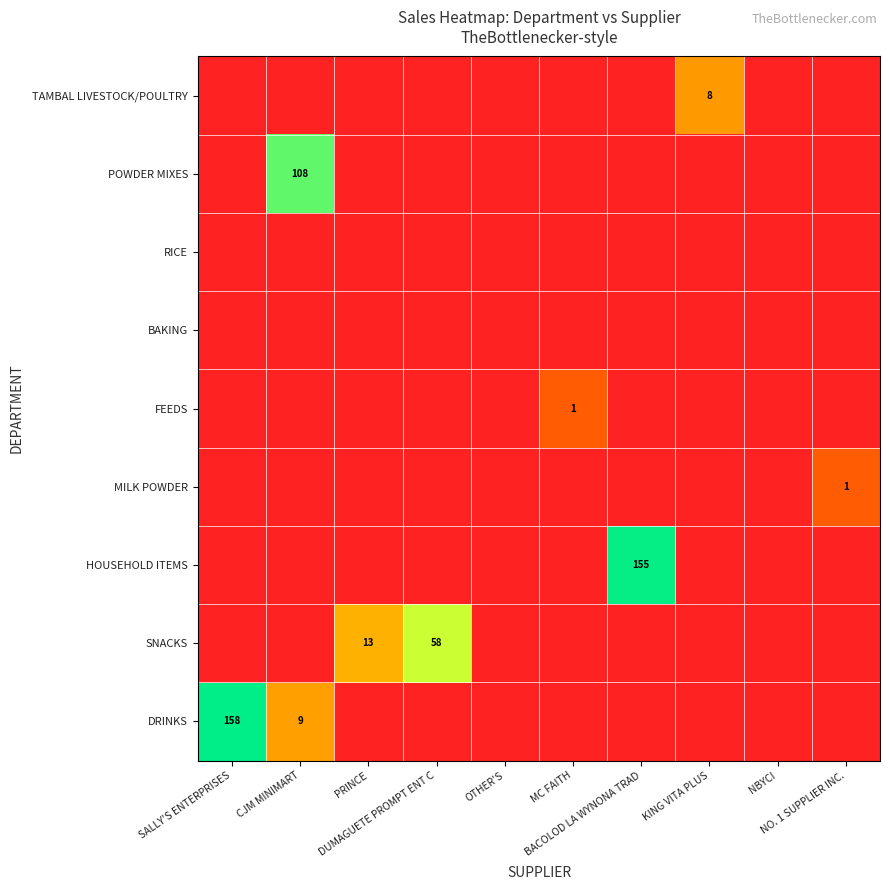

The FEEDS series shows 0.6 at CJM MINIMART. True or false?

False